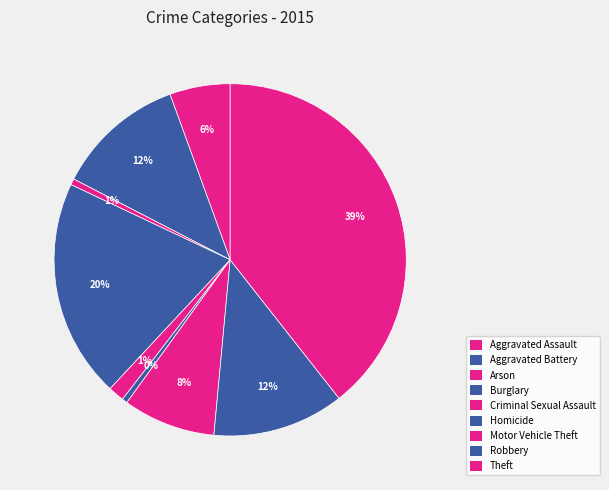

Rank the categories by value from lowest to highest.

Homicide, Arson, Criminal Sexual Assault, Aggravated Assault, Motor Vehicle Theft, Aggravated Battery, Robbery, Burglary, Theft